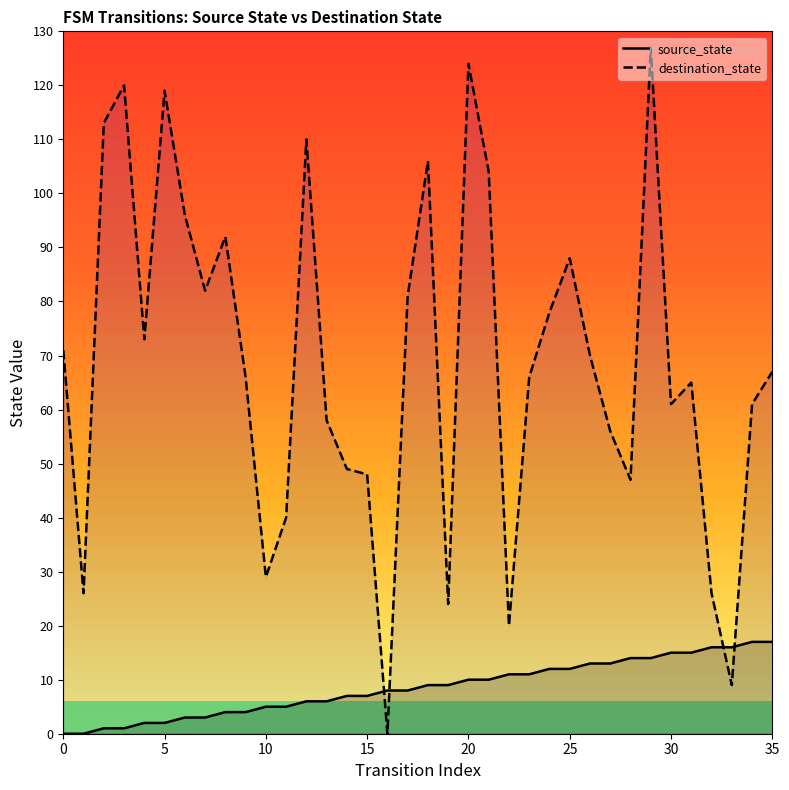

Between 13 and 0, which is larger?

13